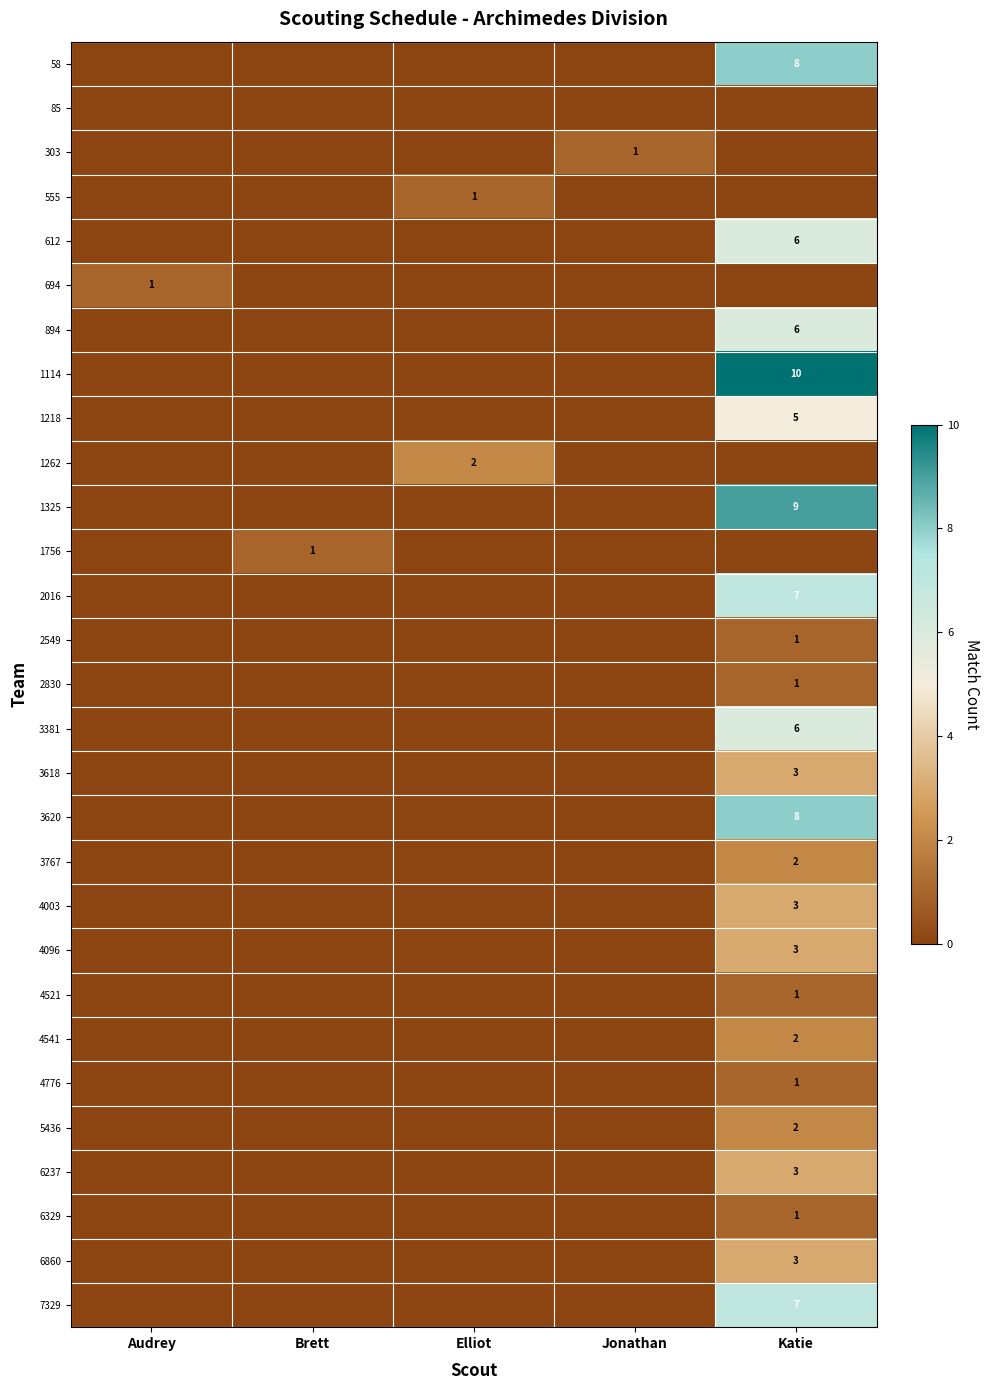

The 4776 series shows 1 at Katie. True or false?

True